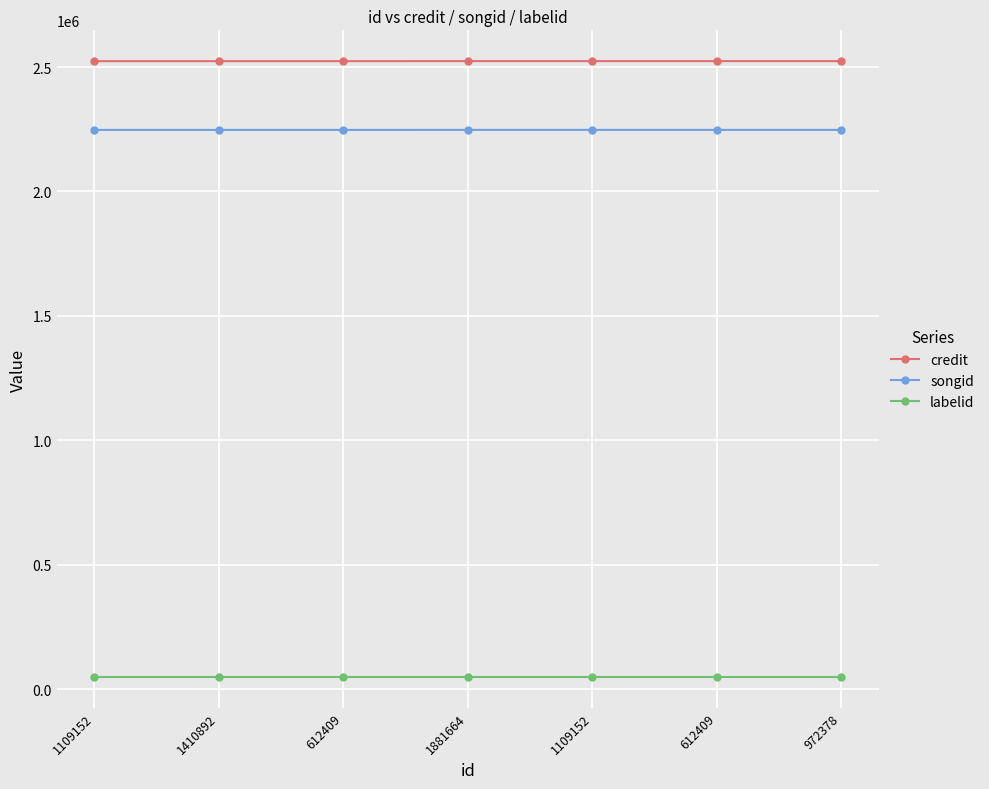

How many categories are shown in the chart?

7